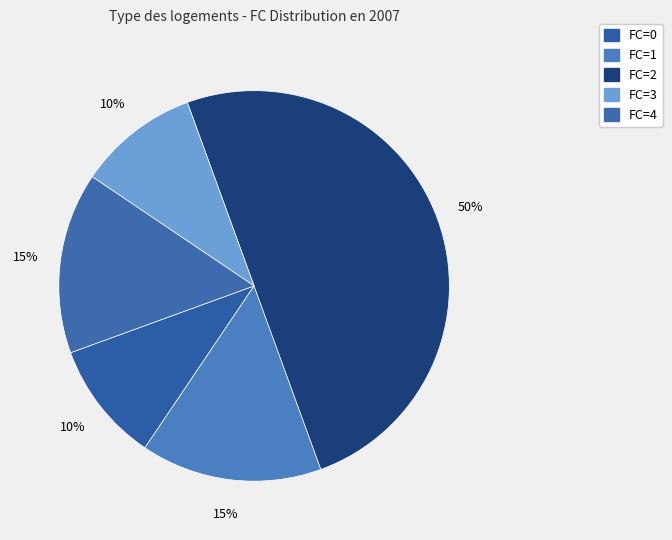

Count the number of slices in the pie.

5